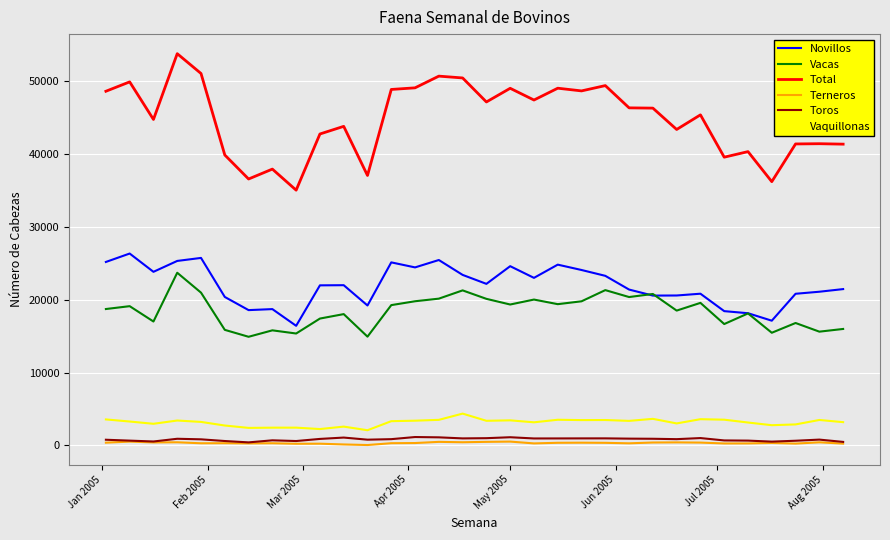

What is the maximum value shown in the chart?

53796